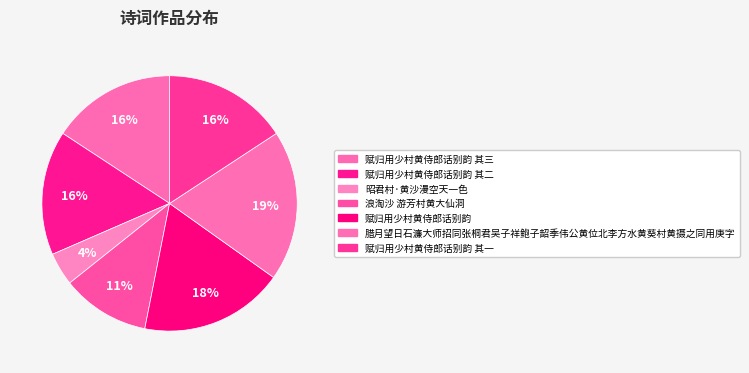

Count the number of slices in the pie.

7